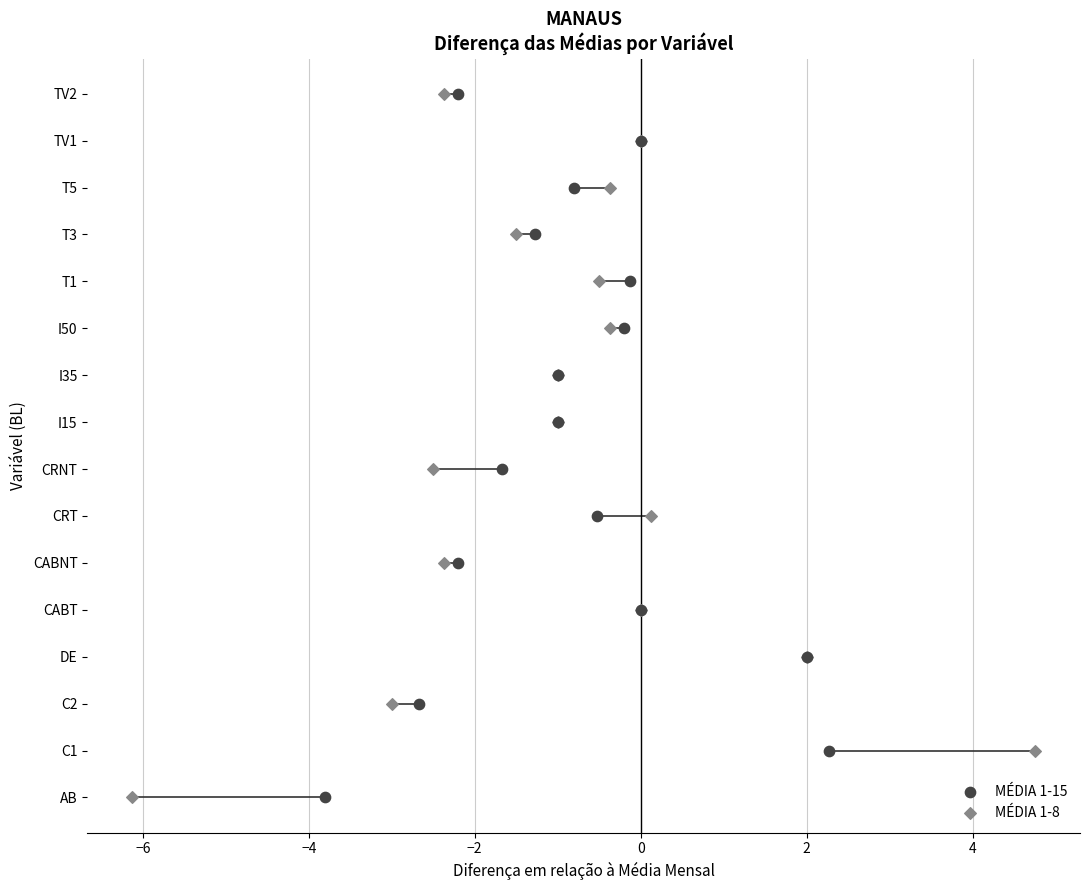

Is the value of MÉDIA 1-15 at 11 greater than the value of MÉDIA 1-8 at 8?

Yes